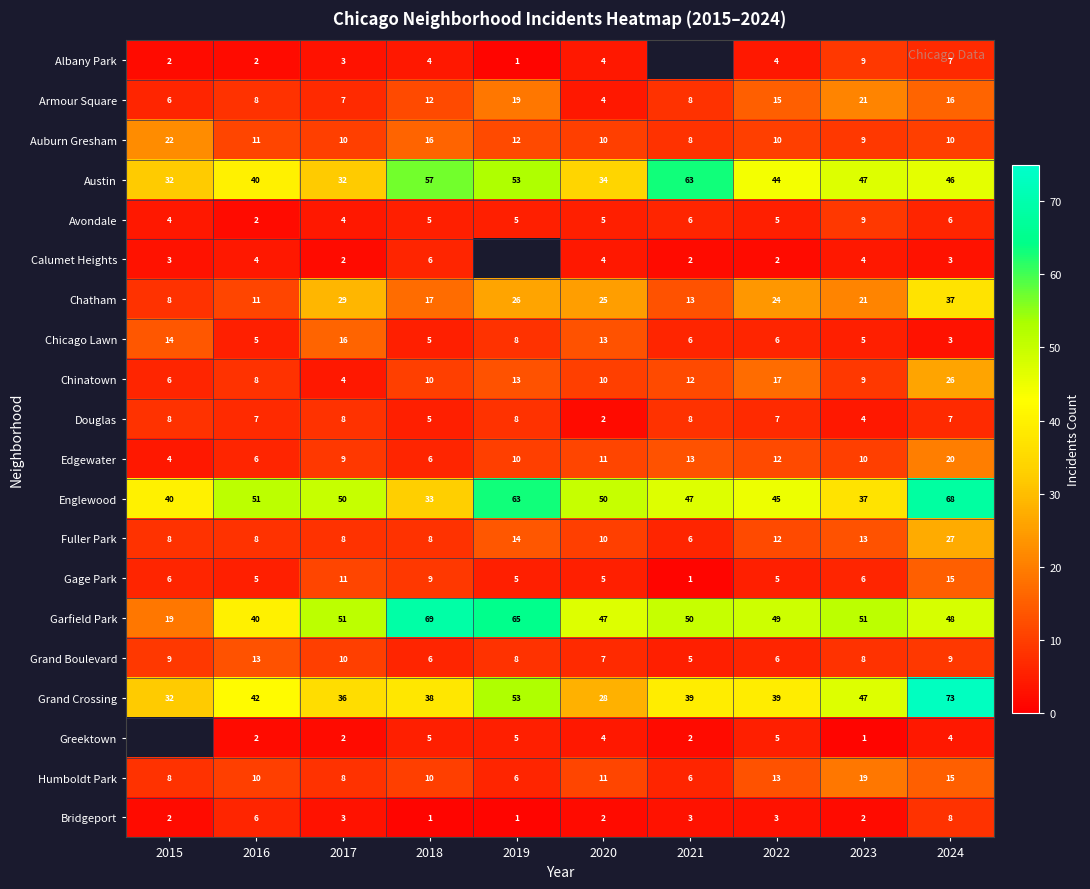

Which category has the lowest value in the Chicago Lawn series?

2024